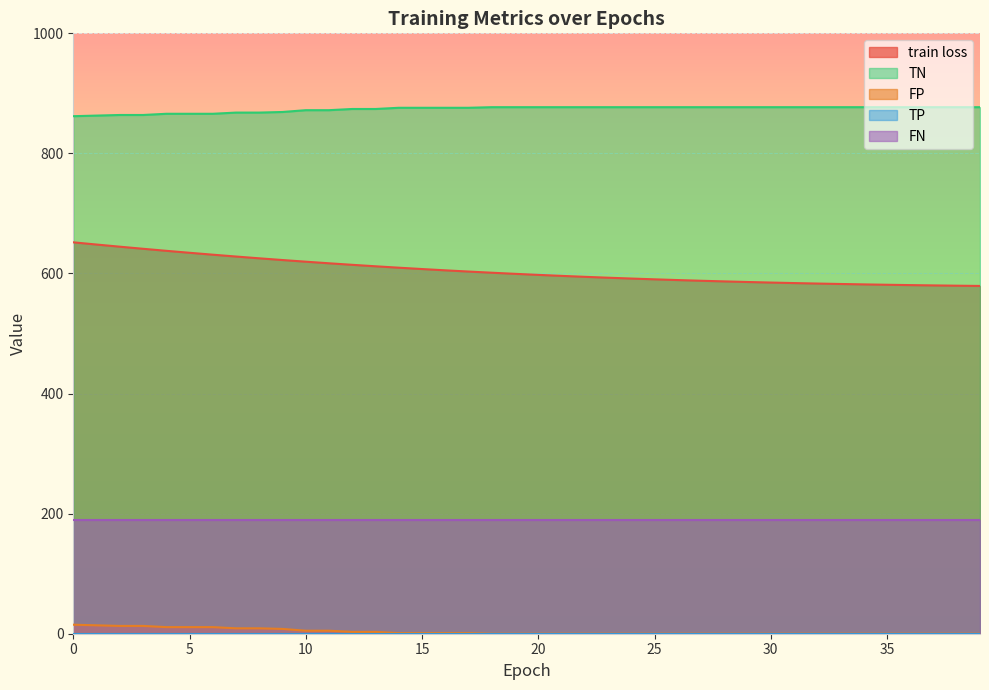

The value of TN at 32 is 1413.2. True or false?

False